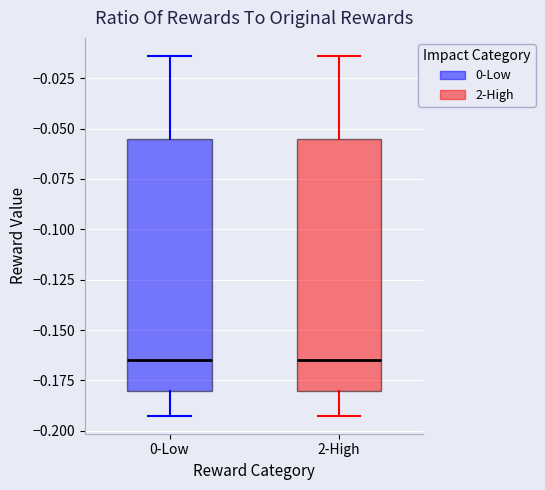

Where is the lower edge of the box for 2-High on the y-axis? The values are not printed on the chart, so give them approximately, as read against the axis.

-0.180